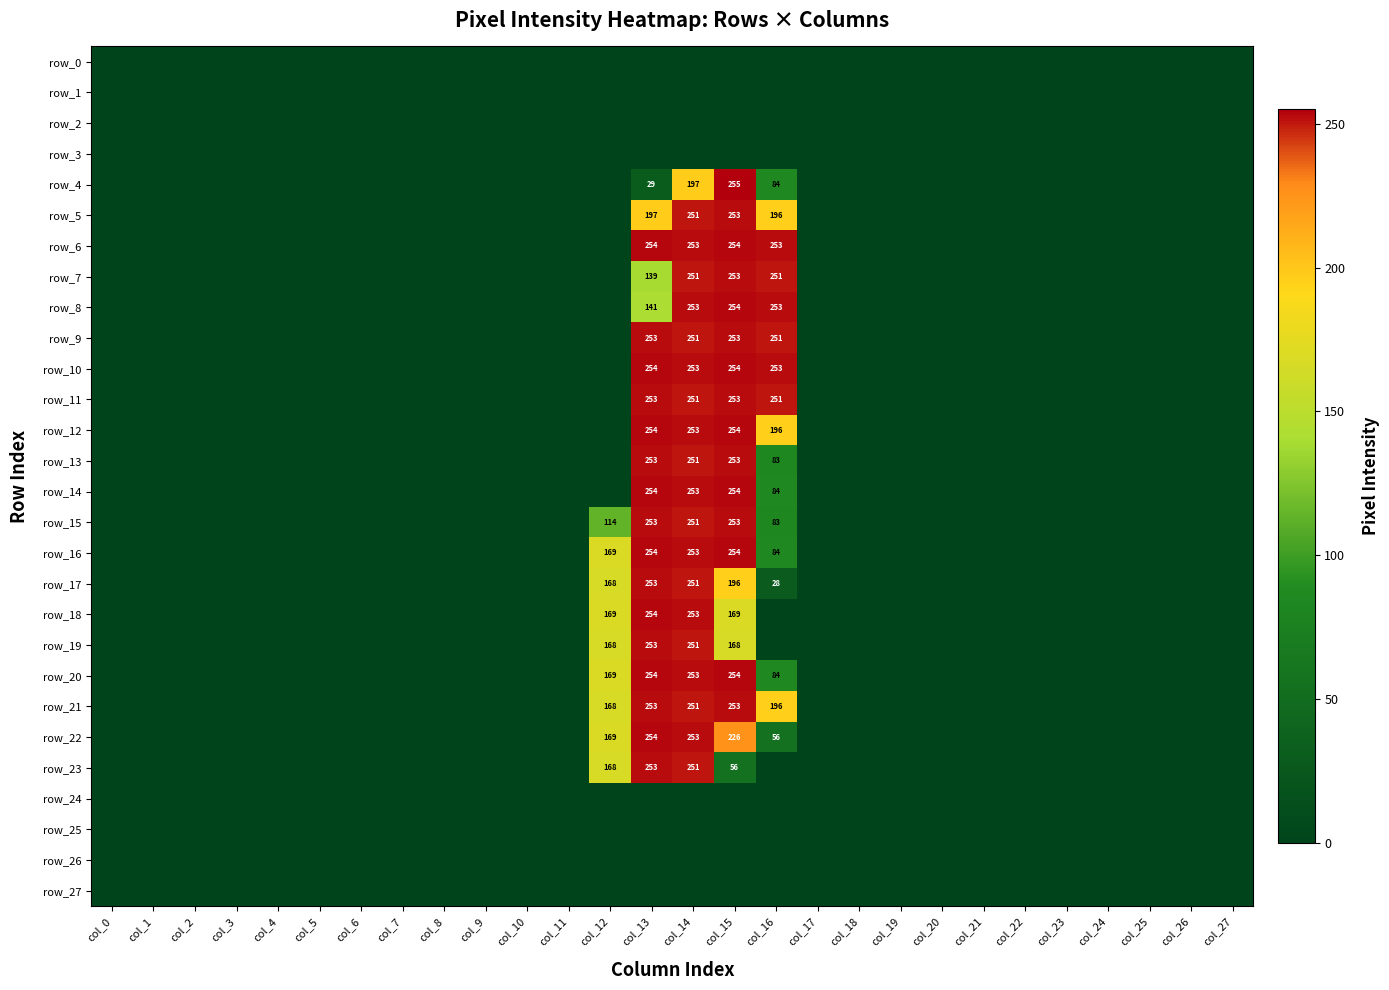

Which series has the largest range (max minus min)?

row_4